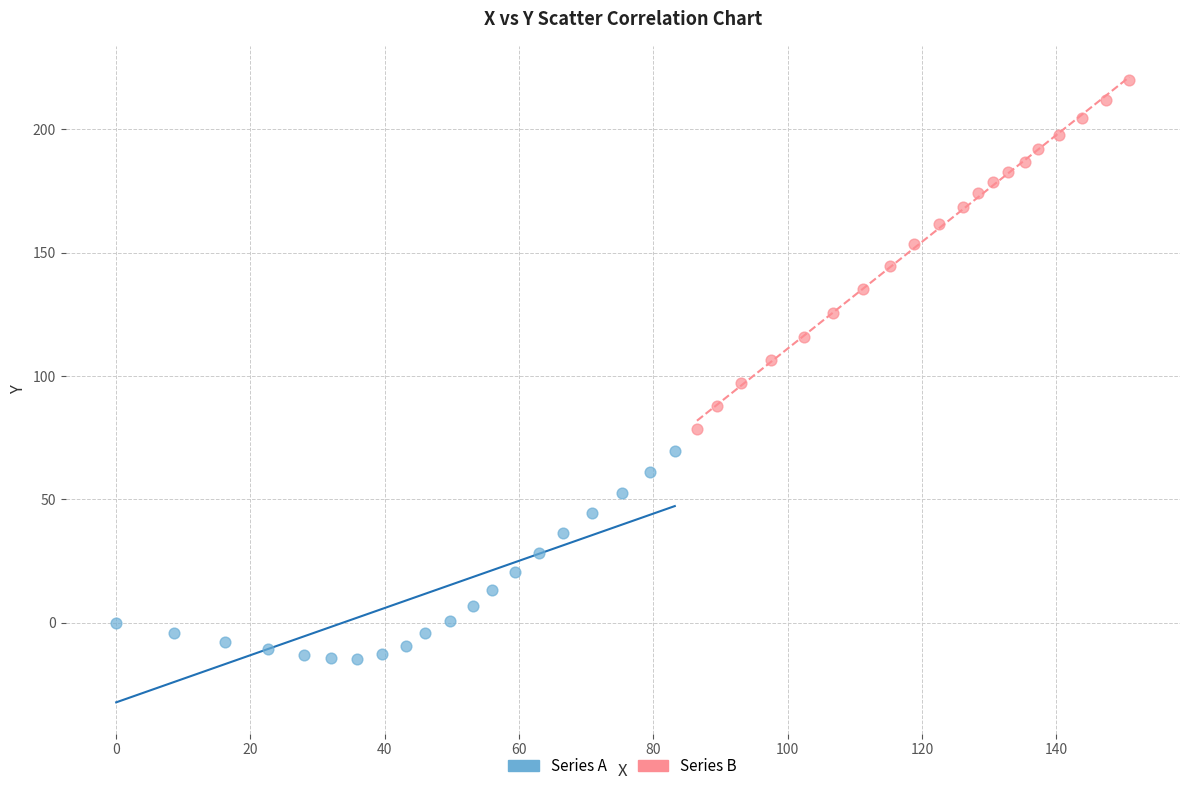

Which series contains the highest Y value?

Series B